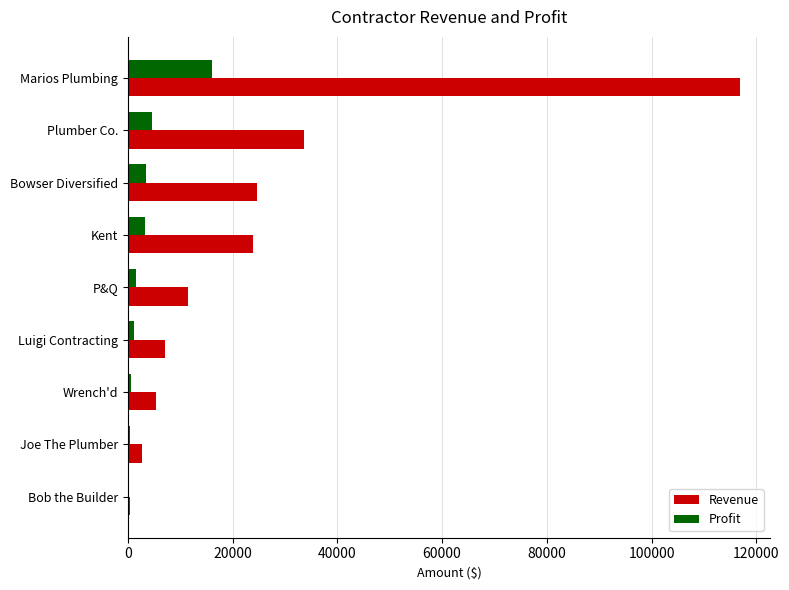

What is the sum of all Revenue values?

225998.2